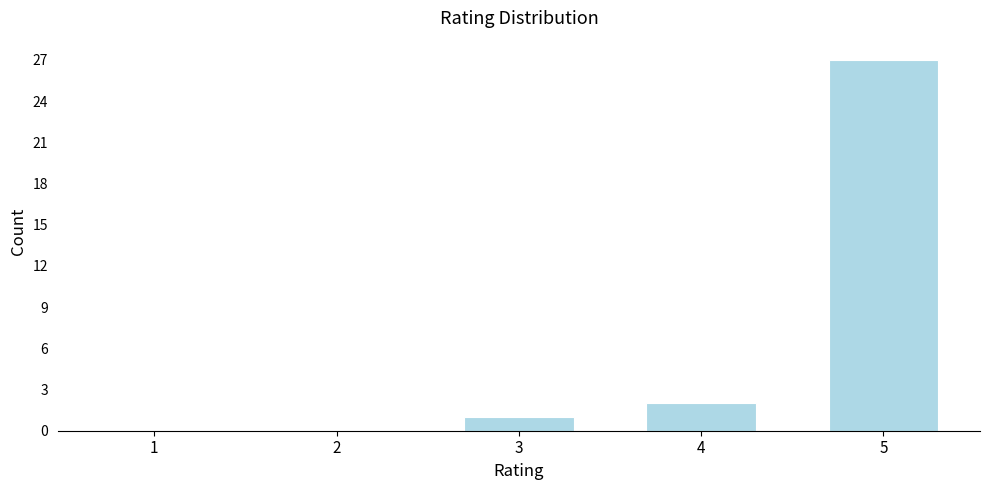

Reading left to right, extract all data points from this chart.

1=0	2=0	3=1	4=2	5=27